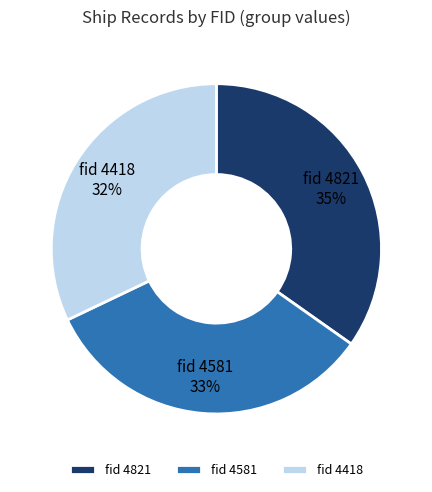

Is there any slice that represents more than half of the pie?

No